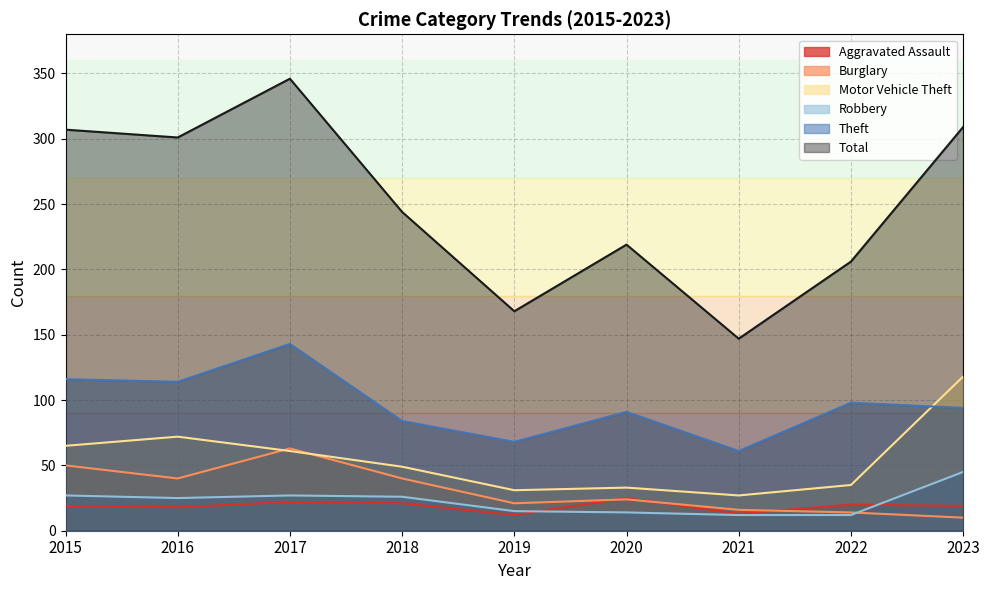

Is the value of Aggravated Assault at 2021 greater than the value of Theft at 2020?

No